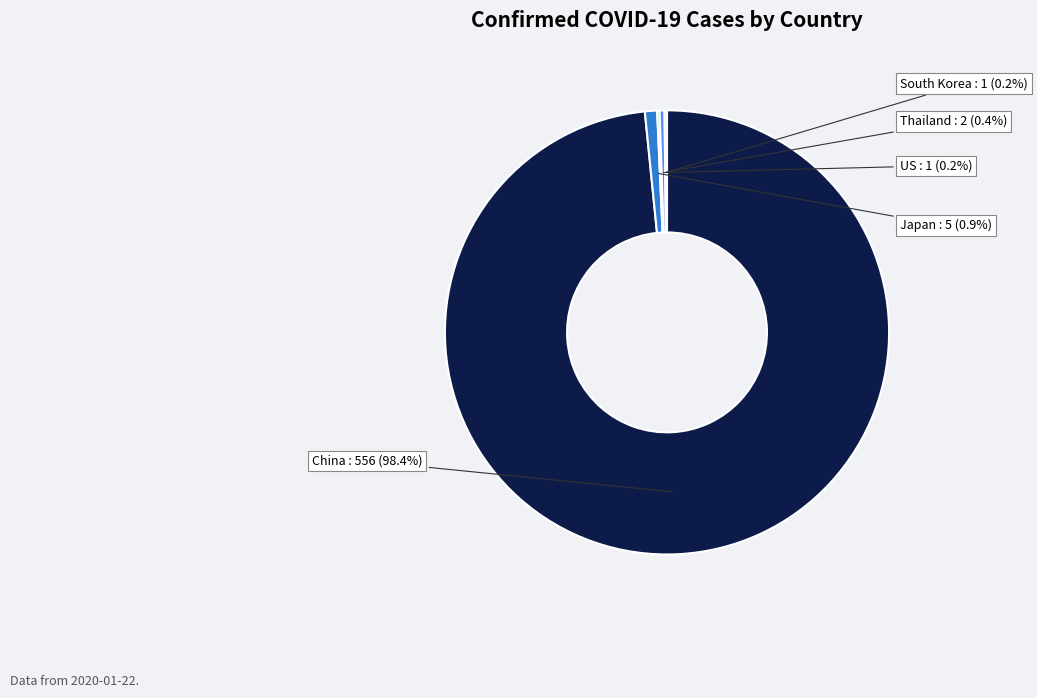

Is there a majority slice in this chart?

Yes